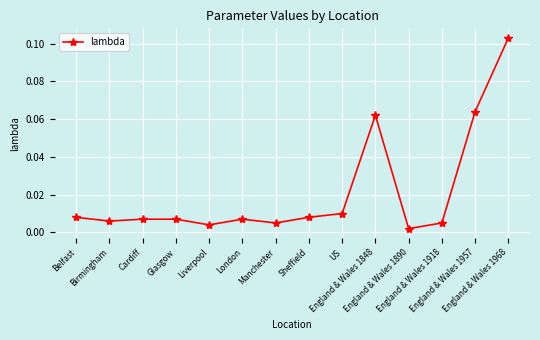

True or false: there are more than 1 points higher than both neighbors.

True